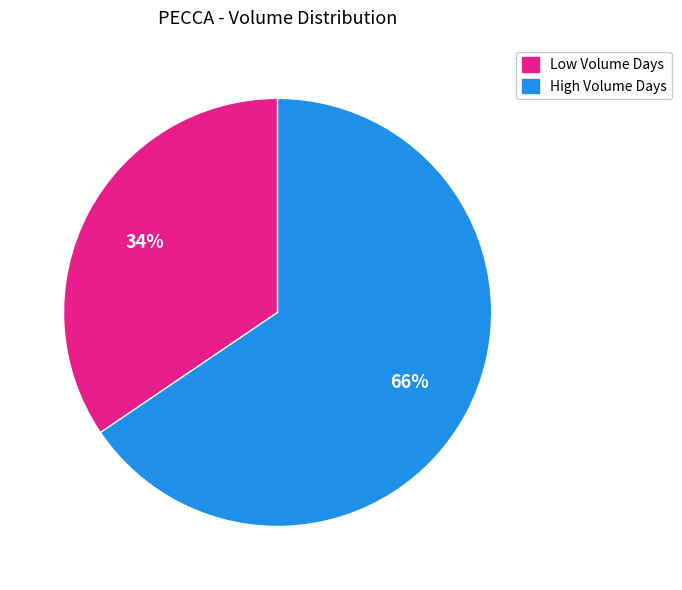

To the nearest percent, what is the average slice percentage?

50%